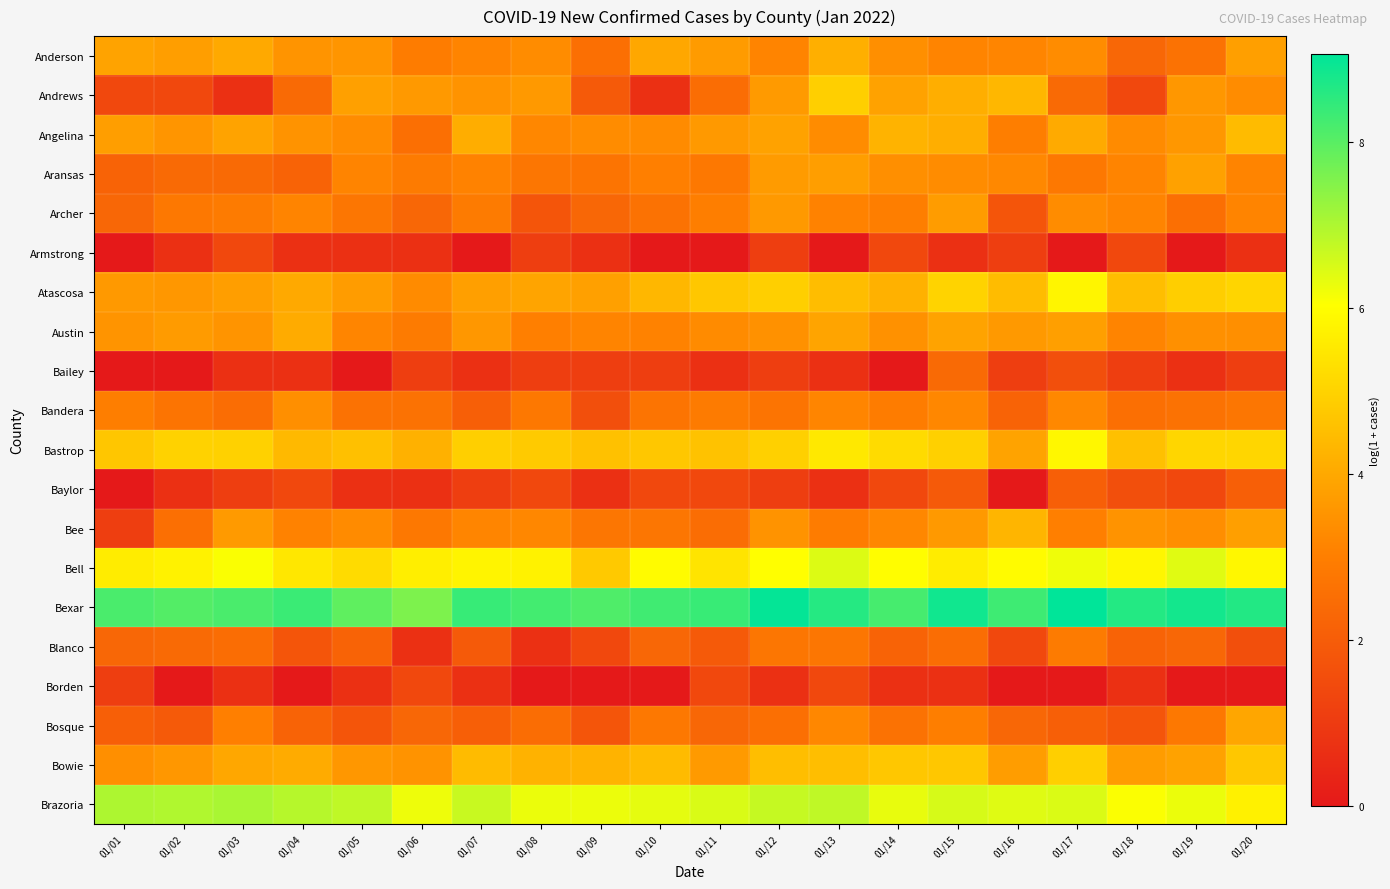

Which series has the widest spread of values?

Andrews